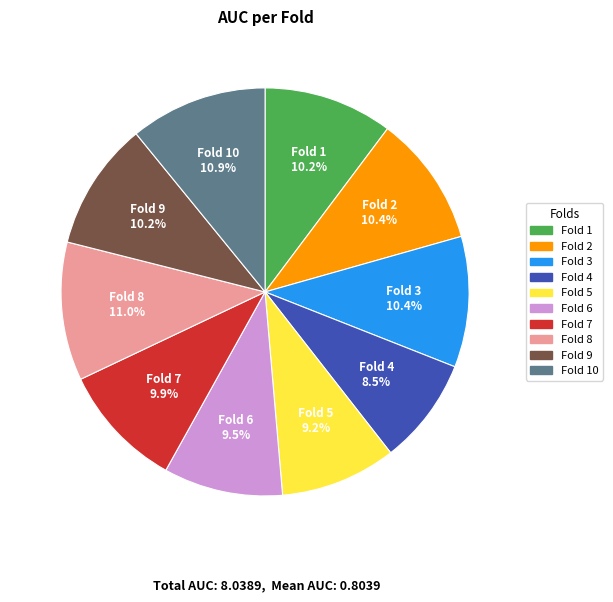

How many segments does this pie chart have?

10